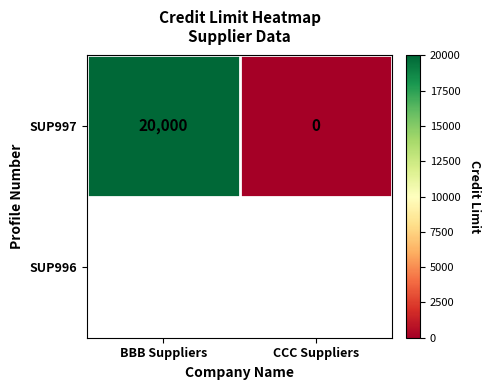

Count the values in the range 0 to 20000.

2